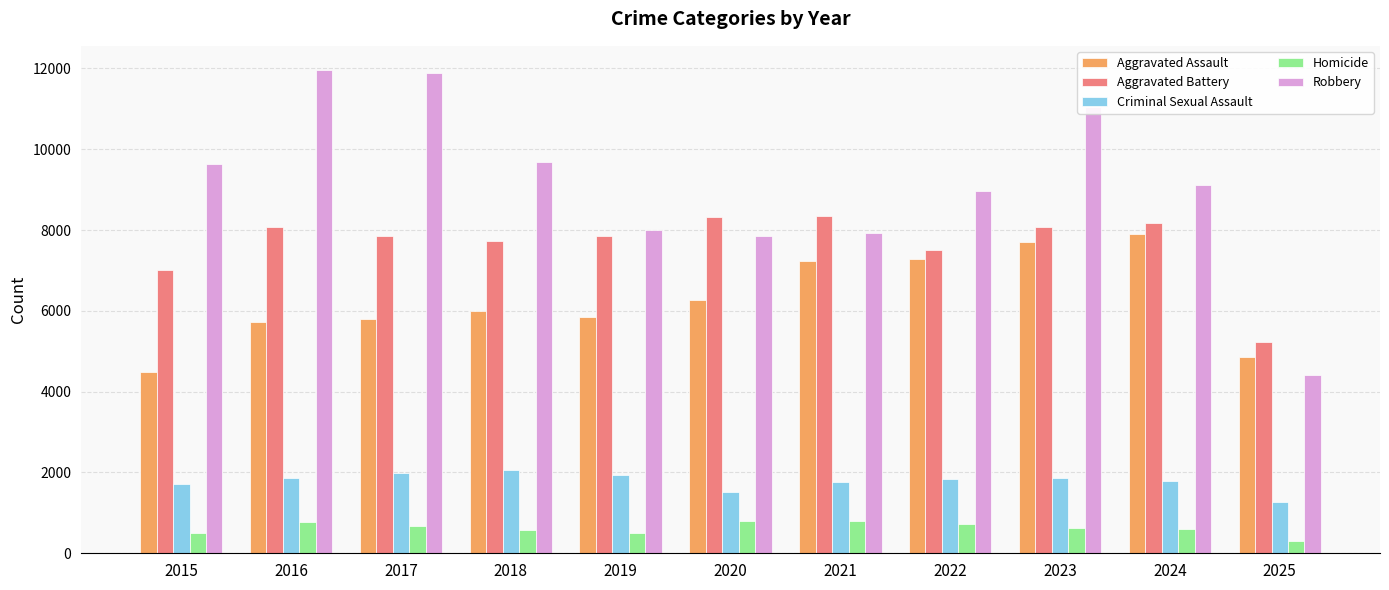

What is the value of the Aggravated Assault bar at the 1st from the left?

4480